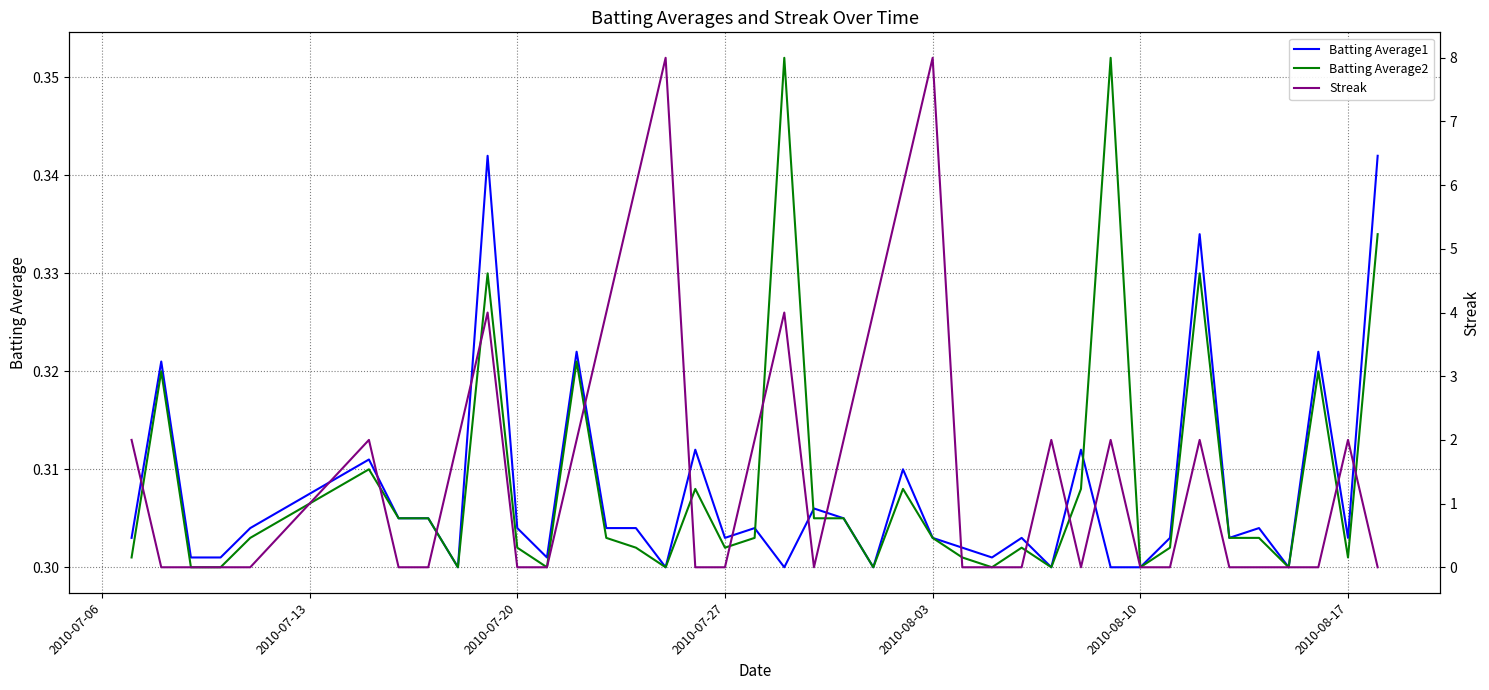

True or false: Batting Average2 has a value of 0.5 at 2010-08-03.

False